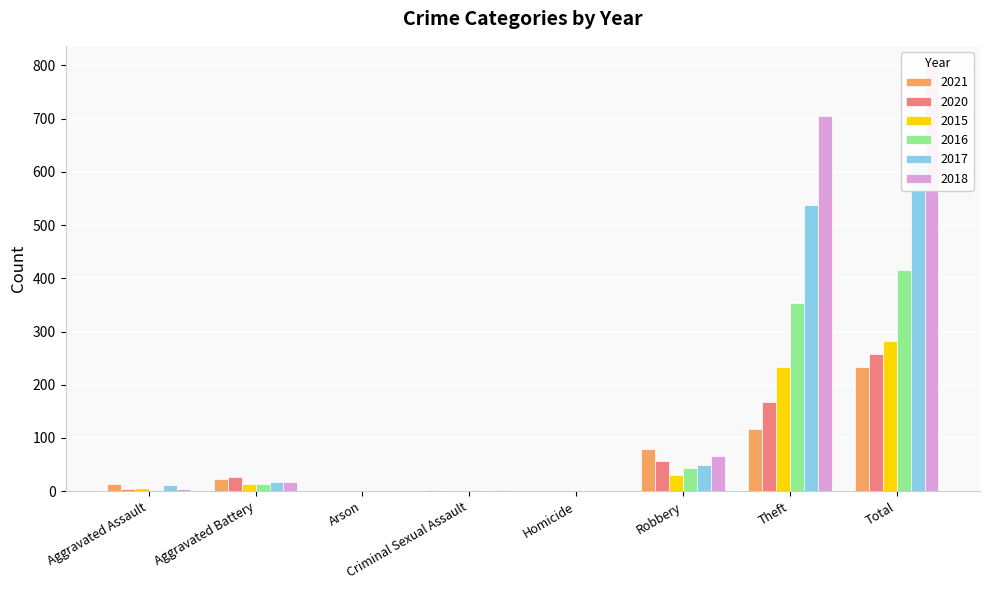

How many data points in 2017 are less than 17?

4